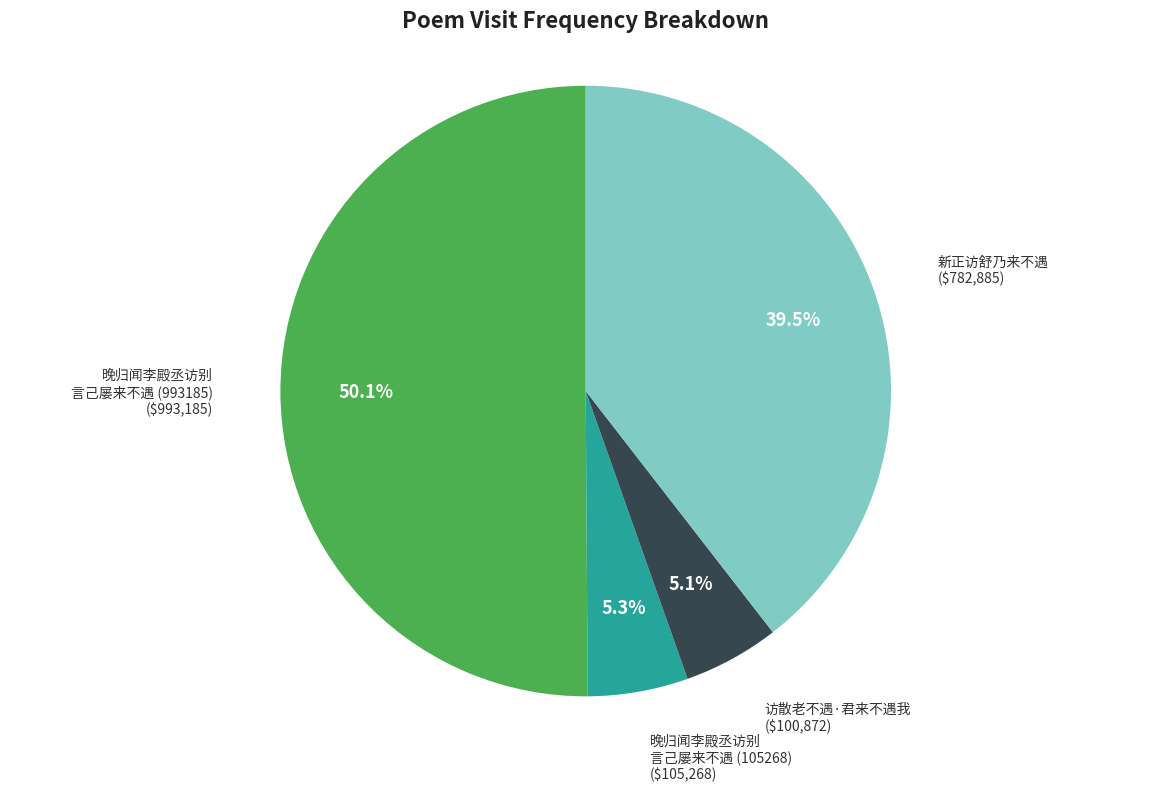

How many slices are in this pie chart?

4